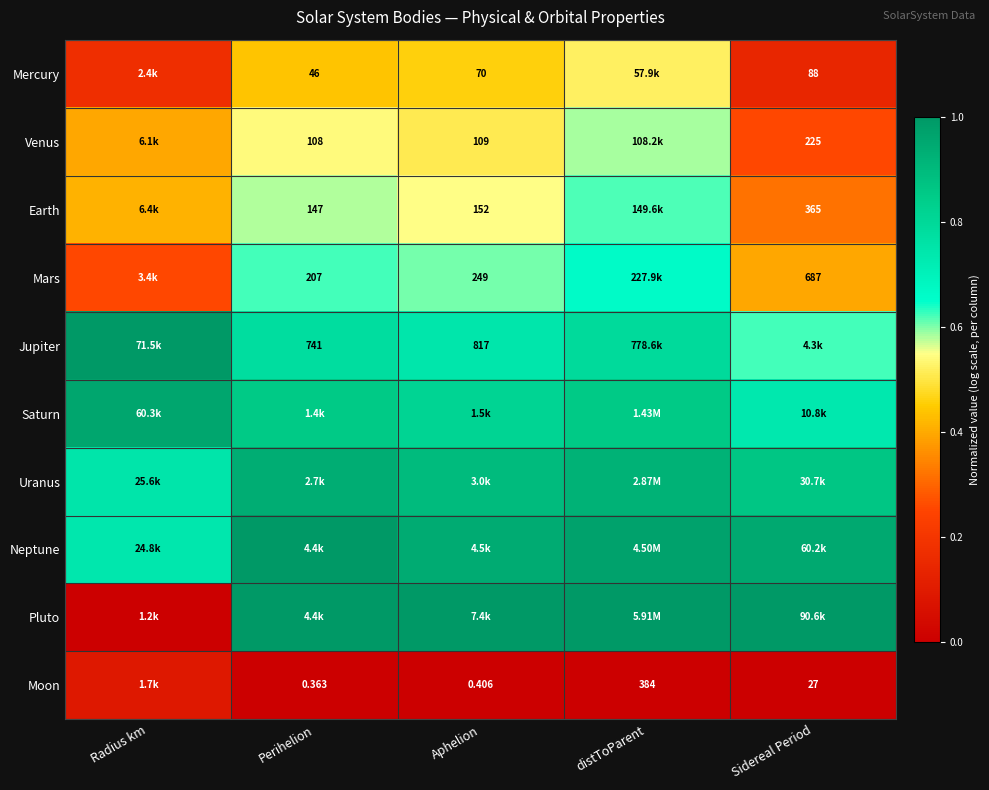

At how many categories does at least one series exceed 0?

5